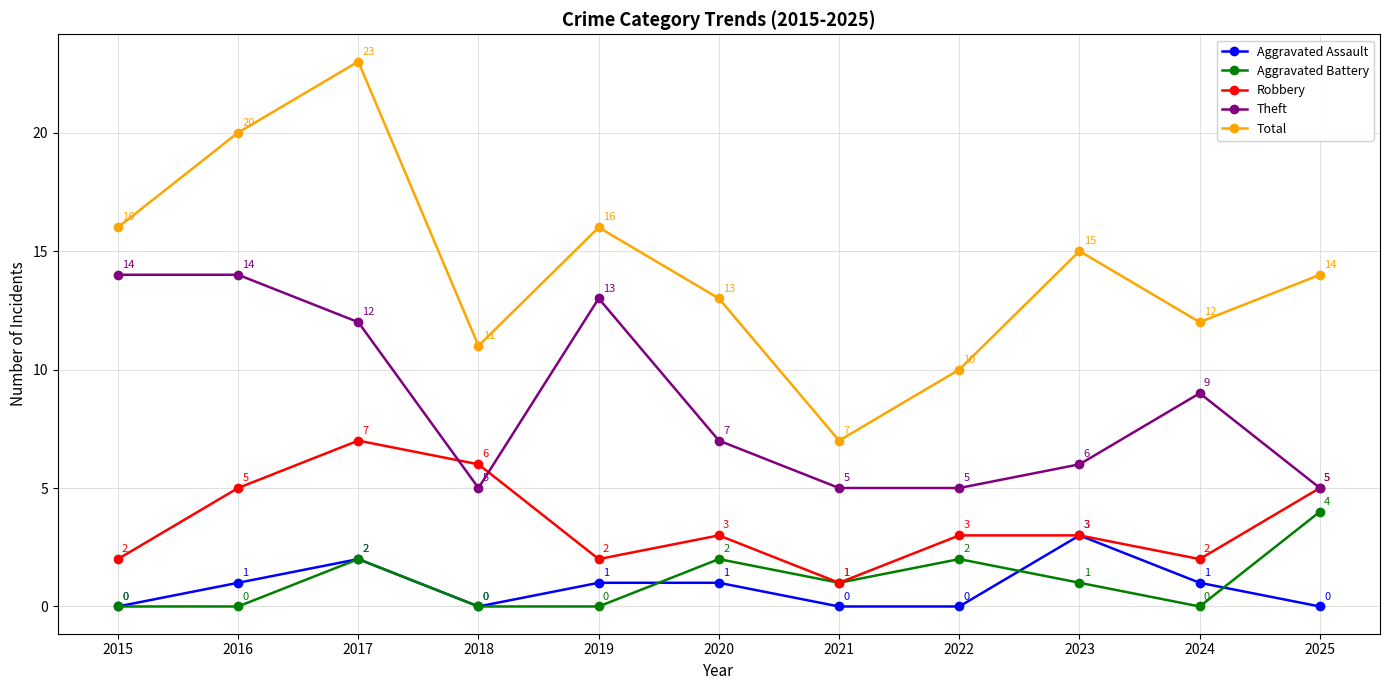

True or false: Total has more than 2 interior local peaks.

True